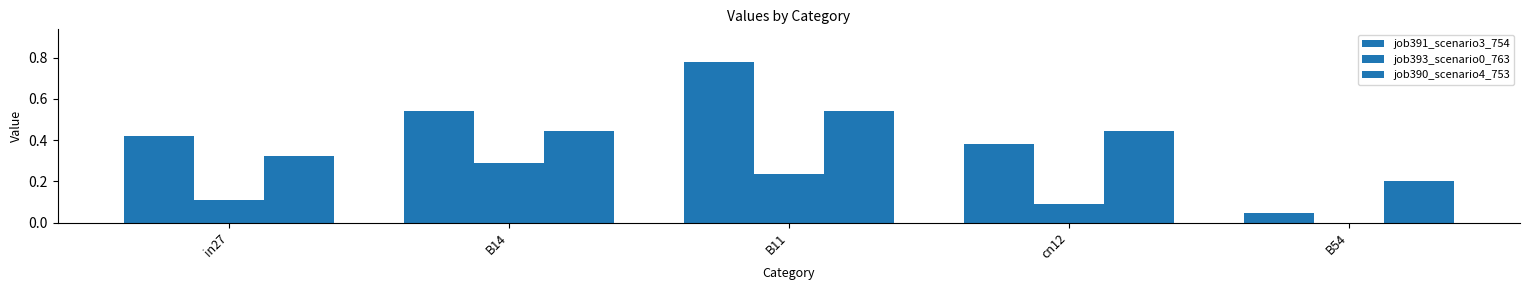

Are the bars horizontal?

No